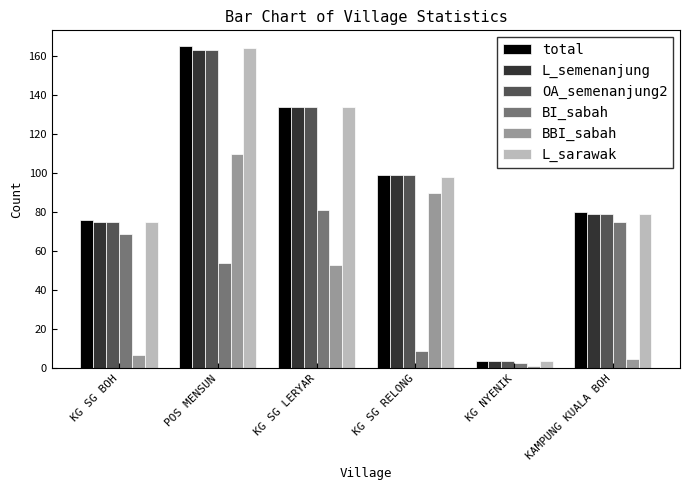

List the labels in order of BBI_sabah value, largest first.

POS MENSUN, KG SG RELONG, KG SG LERYAR, KG SG BOH, KAMPUNG KUALA BOH, KG NYENIK